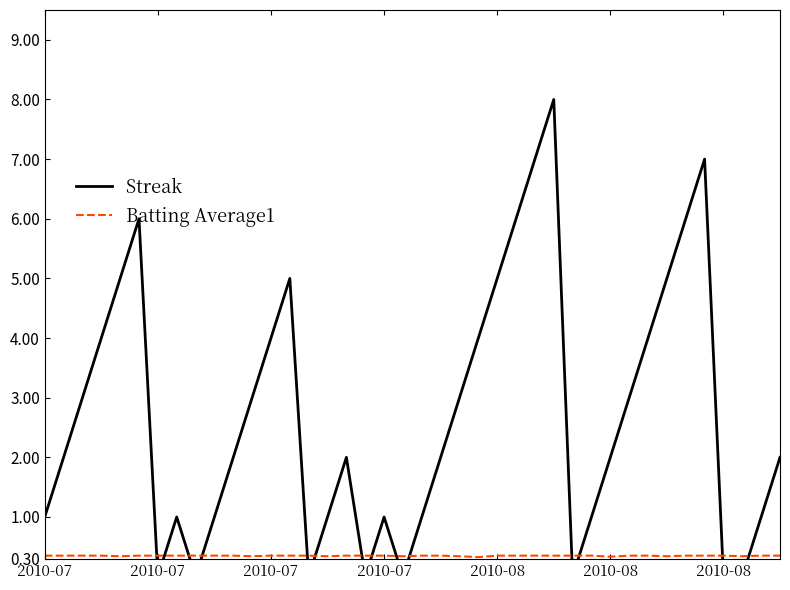

What is the maximum value for Batting Average1?

0.4